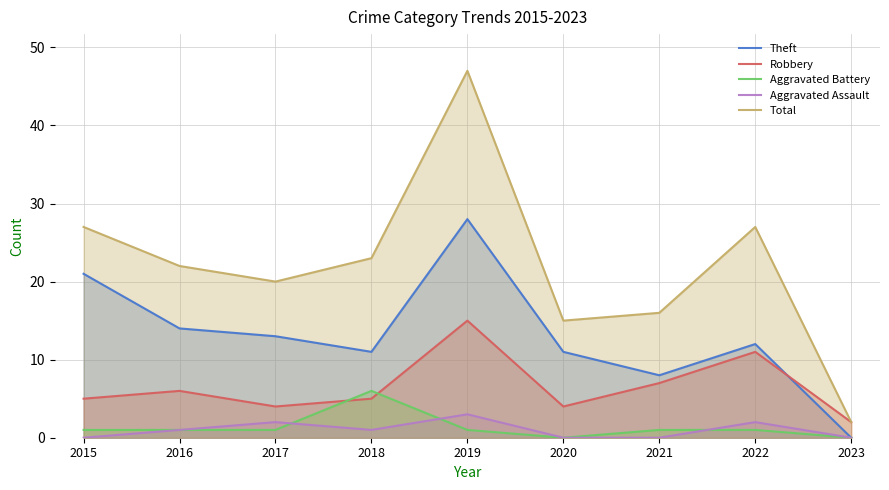

List the labels in order of Total value, largest first.

2019, 2015, 2022, 2018, 2016, 2017, 2021, 2020, 2023